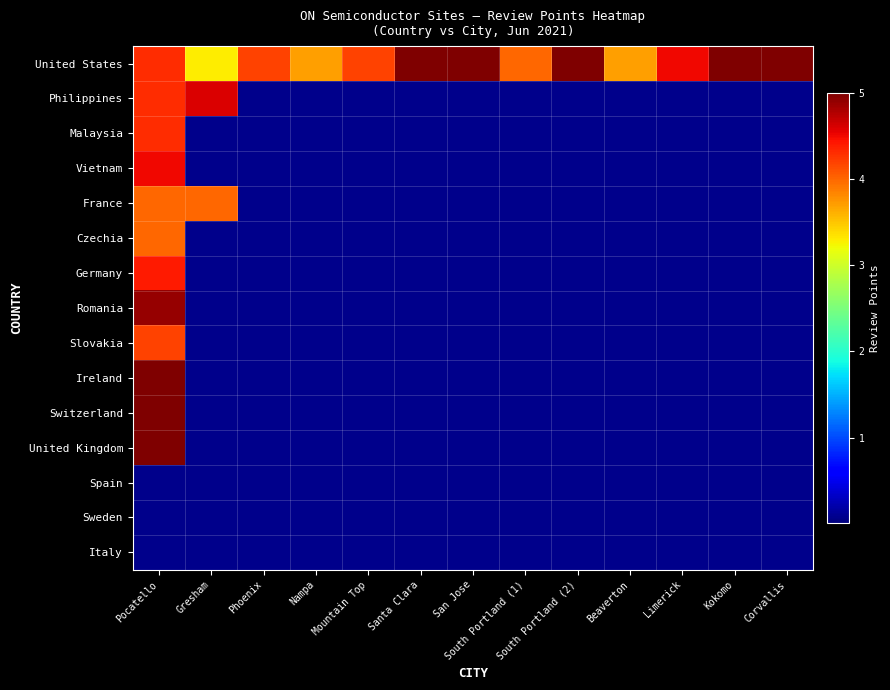

Reading left to right, what are all the values shown in this chart?

United States: Pocatello=4.3	Gresham=3.3	Phoenix=4.2	Nampa=3.7	Mountain Top=4.2	Santa Clara=5.0	San Jose=5.0	South Portland (1)=4.0	South Portland (2)=5.0	Beaverton=3.7	Limerick=4.5	Kokomo=5.0	Corvallis=5.0
Philippines: Pocatello=4.3	Gresham=4.6	Phoenix=0.0	Nampa=0.0	Mountain Top=0.0	Santa Clara=0.0	San Jose=0.0	South Portland (1)=0.0	South Portland (2)=0.0	Beaverton=0.0	Limerick=0.0	Kokomo=0.0	Corvallis=0.0
Malaysia: Pocatello=4.3	Gresham=0.0	Phoenix=0.0	Nampa=0.0	Mountain Top=0.0	Santa Clara=0.0	San Jose=0.0	South Portland (1)=0.0	South Portland (2)=0.0	Beaverton=0.0	Limerick=0.0	Kokomo=0.0	Corvallis=0.0
Vietnam: Pocatello=4.5	Gresham=0.0	Phoenix=0.0	Nampa=0.0	Mountain Top=0.0	Santa Clara=0.0	San Jose=0.0	South Portland (1)=0.0	South Portland (2)=0.0	Beaverton=0.0	Limerick=0.0	Kokomo=0.0	Corvallis=0.0
France: Pocatello=4.0	Gresham=4.0	Phoenix=0.0	Nampa=0.0	Mountain Top=0.0	Santa Clara=0.0	San Jose=0.0	South Portland (1)=0.0	South Portland (2)=0.0	Beaverton=0.0	Limerick=0.0	Kokomo=0.0	Corvallis=0.0
Czechia: Pocatello=4.0	Gresham=0.0	Phoenix=0.0	Nampa=0.0	Mountain Top=0.0	Santa Clara=0.0	San Jose=0.0	South Portland (1)=0.0	South Portland (2)=0.0	Beaverton=0.0	Limerick=0.0	Kokomo=0.0	Corvallis=0.0
Germany: Pocatello=4.4	Gresham=0.0	Phoenix=0.0	Nampa=0.0	Mountain Top=0.0	Santa Clara=0.0	San Jose=0.0	South Portland (1)=0.0	South Portland (2)=0.0	Beaverton=0.0	Limerick=0.0	Kokomo=0.0	Corvallis=0.0
Romania: Pocatello=4.9	Gresham=0.0	Phoenix=0.0	Nampa=0.0	Mountain Top=0.0	Santa Clara=0.0	San Jose=0.0	South Portland (1)=0.0	South Portland (2)=0.0	Beaverton=0.0	Limerick=0.0	Kokomo=0.0	Corvallis=0.0
Slovakia: Pocatello=4.2	Gresham=0.0	Phoenix=0.0	Nampa=0.0	Mountain Top=0.0	Santa Clara=0.0	San Jose=0.0	South Portland (1)=0.0	South Portland (2)=0.0	Beaverton=0.0	Limerick=0.0	Kokomo=0.0	Corvallis=0.0
Ireland: Pocatello=5.0	Gresham=0.0	Phoenix=0.0	Nampa=0.0	Mountain Top=0.0	Santa Clara=0.0	San Jose=0.0	South Portland (1)=0.0	South Portland (2)=0.0	Beaverton=0.0	Limerick=0.0	Kokomo=0.0	Corvallis=0.0
Switzerland: Pocatello=5.0	Gresham=0.0	Phoenix=0.0	Nampa=0.0	Mountain Top=0.0	Santa Clara=0.0	San Jose=0.0	South Portland (1)=0.0	South Portland (2)=0.0	Beaverton=0.0	Limerick=0.0	Kokomo=0.0	Corvallis=0.0
United Kingdom: Pocatello=5.0	Gresham=0.0	Phoenix=0.0	Nampa=0.0	Mountain Top=0.0	Santa Clara=0.0	San Jose=0.0	South Portland (1)=0.0	South Portland (2)=0.0	Beaverton=0.0	Limerick=0.0	Kokomo=0.0	Corvallis=0.0
Spain: Pocatello=0.0	Gresham=0.0	Phoenix=0.0	Nampa=0.0	Mountain Top=0.0	Santa Clara=0.0	San Jose=0.0	South Portland (1)=0.0	South Portland (2)=0.0	Beaverton=0.0	Limerick=0.0	Kokomo=0.0	Corvallis=0.0
Sweden: Pocatello=0.0	Gresham=0.0	Phoenix=0.0	Nampa=0.0	Mountain Top=0.0	Santa Clara=0.0	San Jose=0.0	South Portland (1)=0.0	South Portland (2)=0.0	Beaverton=0.0	Limerick=0.0	Kokomo=0.0	Corvallis=0.0
Italy: Pocatello=0.0	Gresham=0.0	Phoenix=0.0	Nampa=0.0	Mountain Top=0.0	Santa Clara=0.0	San Jose=0.0	South Portland (1)=0.0	South Portland (2)=0.0	Beaverton=0.0	Limerick=0.0	Kokomo=0.0	Corvallis=0.0